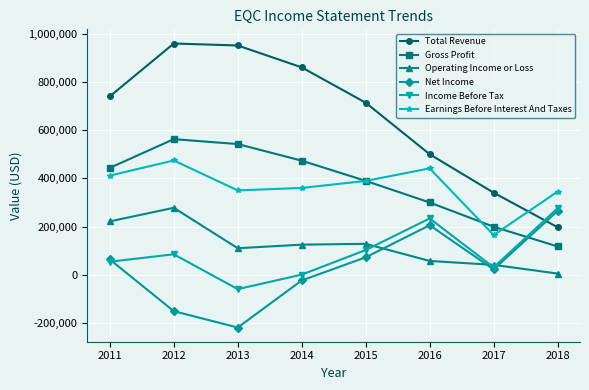

Rank the series at 2013 from highest to lowest value.

Total Revenue, Gross Profit, Earnings Before Interest And Taxes, Operating Income or Loss, Income Before Tax, Net Income